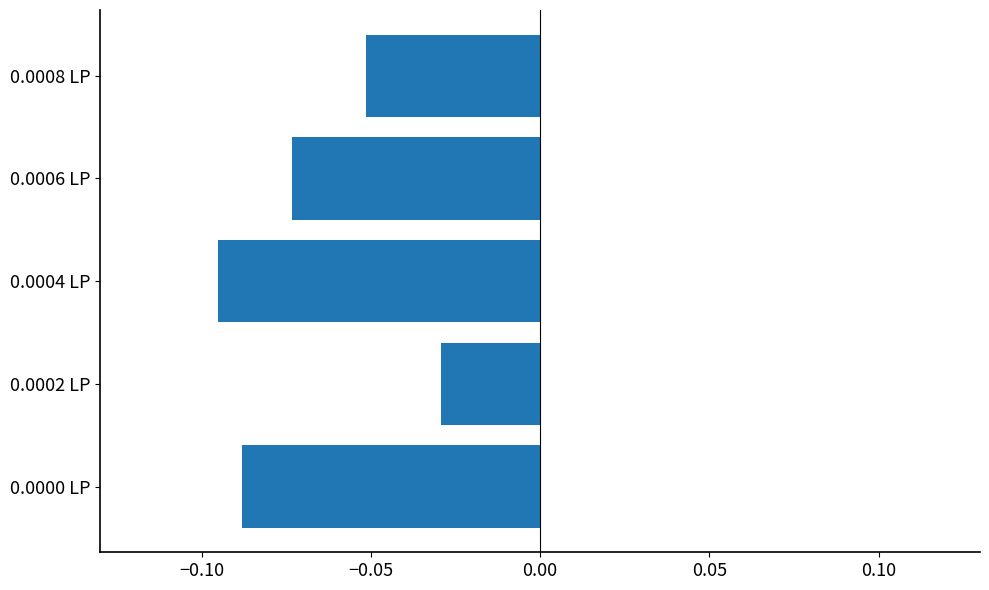

Which has a higher value, 0.0000 LP or 0.0004 LP?

0.0000 LP